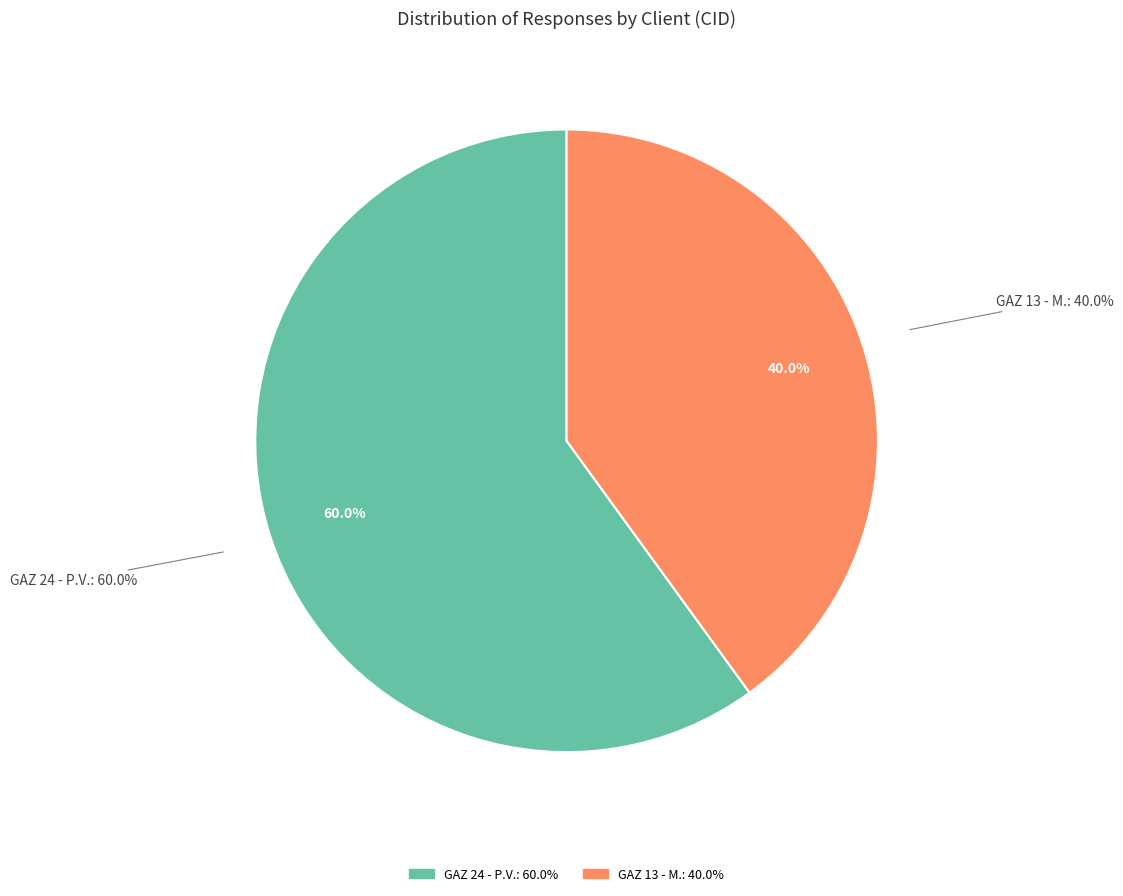

To the nearest percent, what portion does GAZ 24 - P.V. represent?

60%